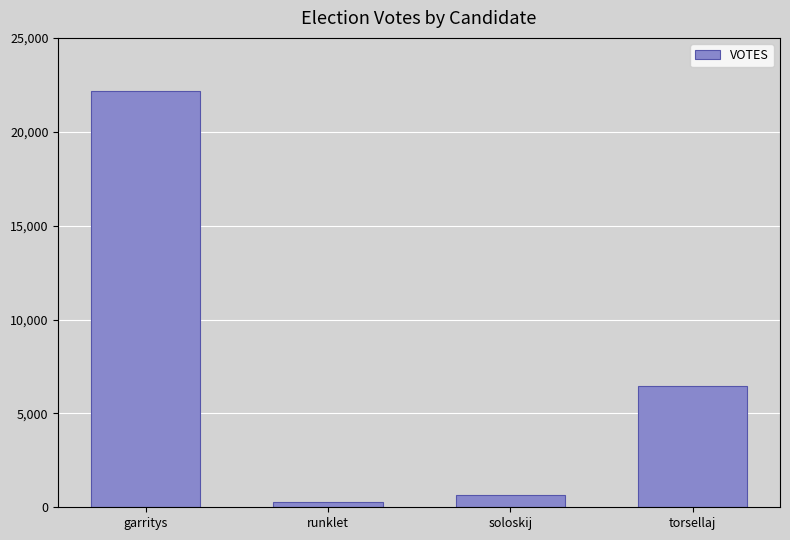

Reading left to right, transcribe all the data shown in this chart.

garritys=22175	runklet=265	soloskij=661	torsellaj=6465